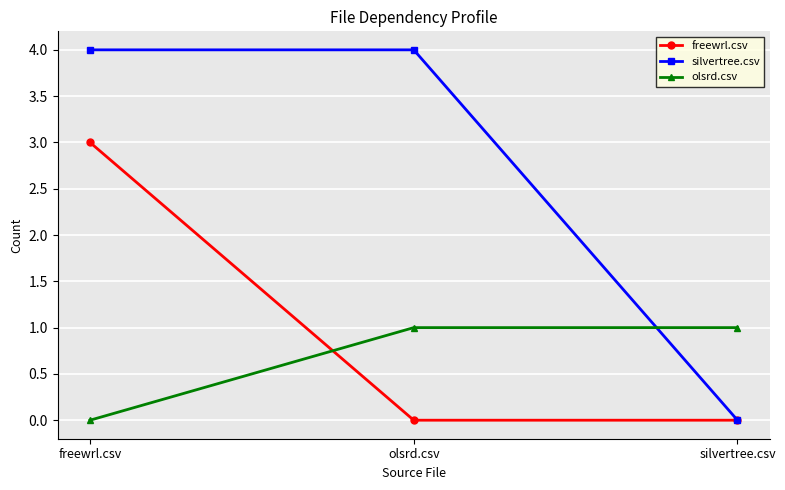

How many lines are shown in the chart?

3